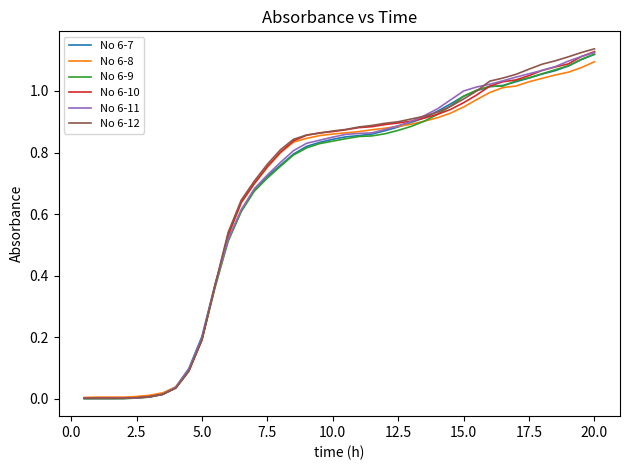

Is this an area chart (filled region under the line)?

No